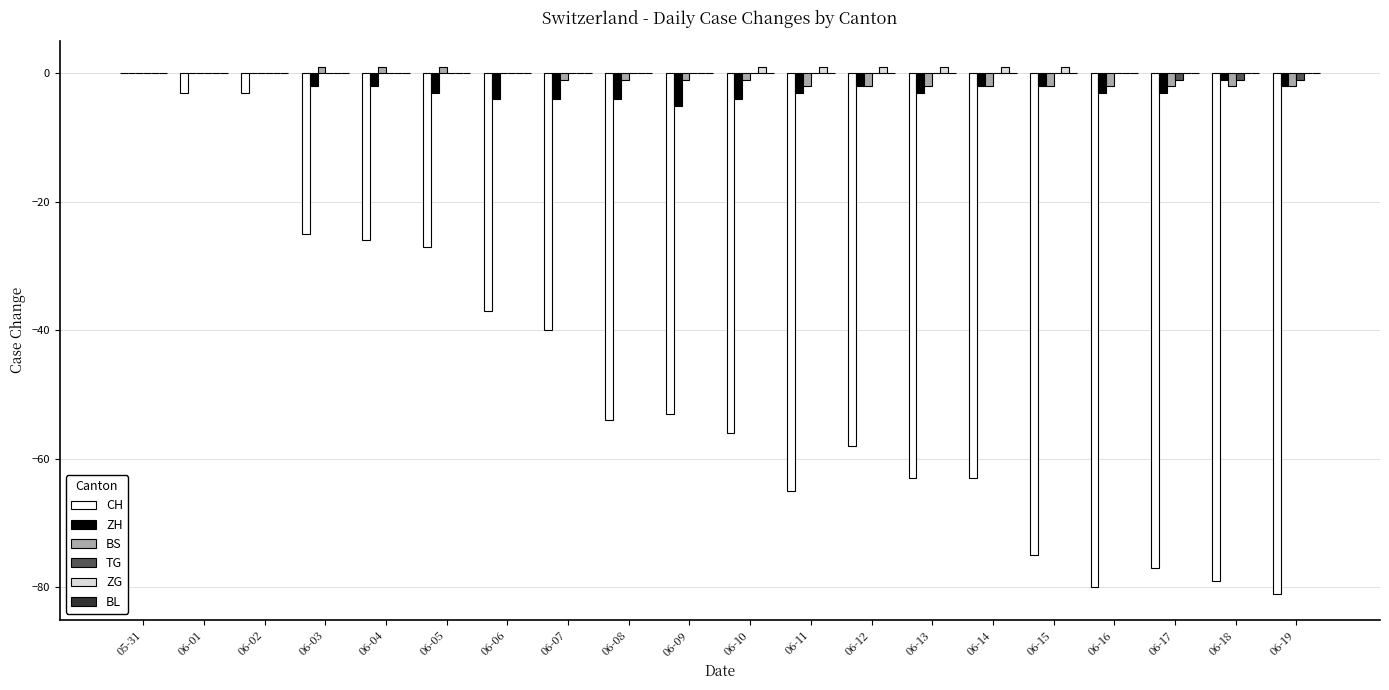

True or false: ZH has a value of -7 at 06-10.

False